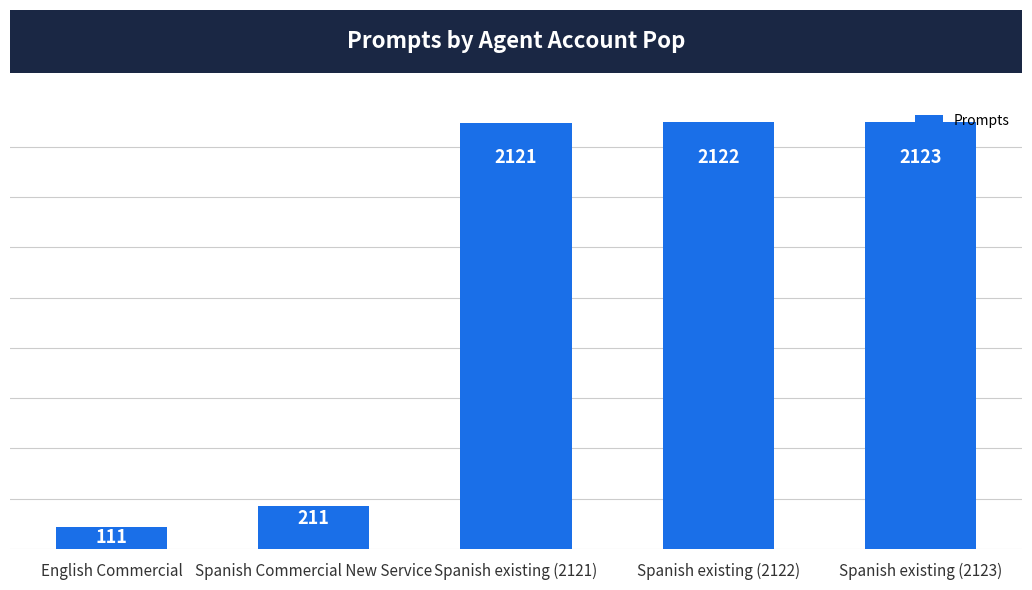

Reading left to right, list all the values displayed in this chart.

English Commercial=111	Spanish Commercial New Service=211	Spanish existing (2121)=2121	Spanish existing (2122)=2122	Spanish existing (2123)=2123